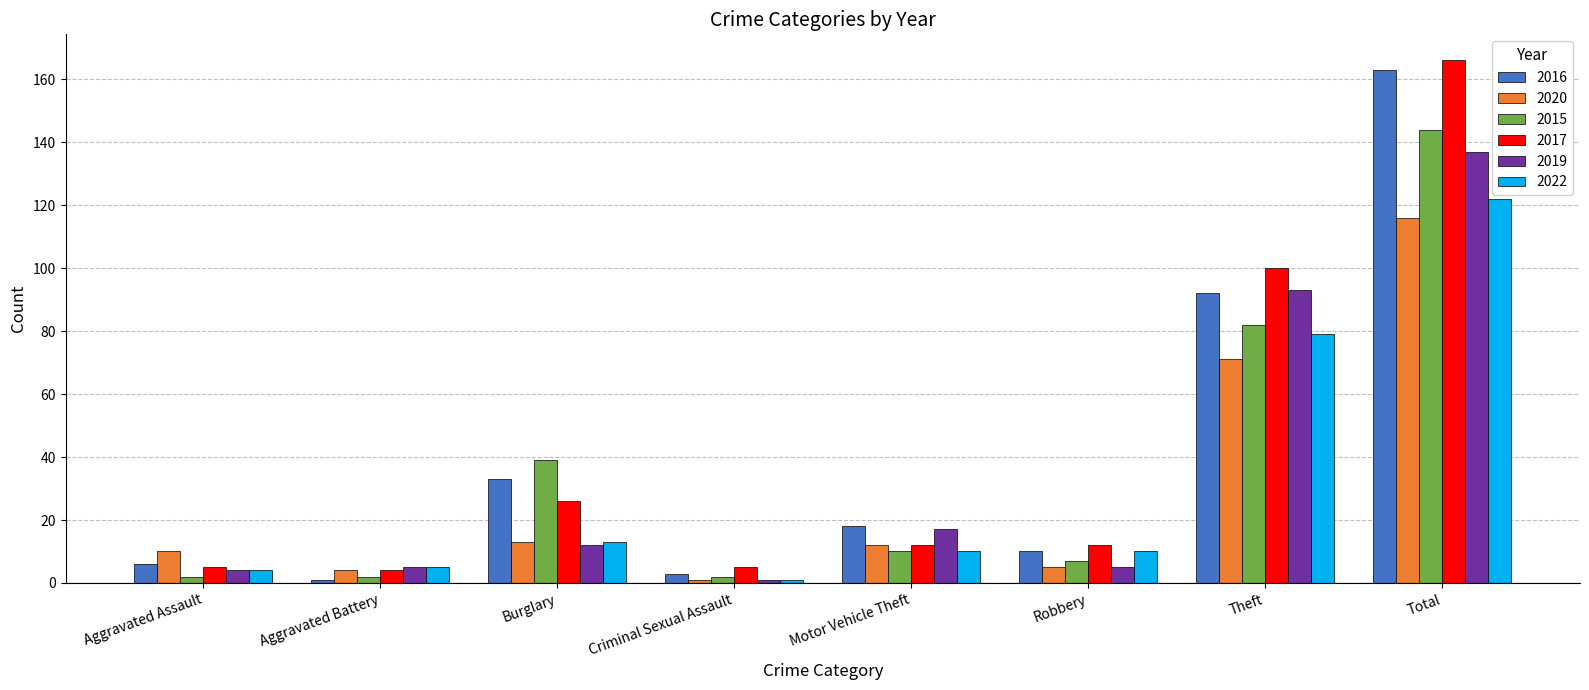

What is the label of the 6th bar from the right?

Burglary